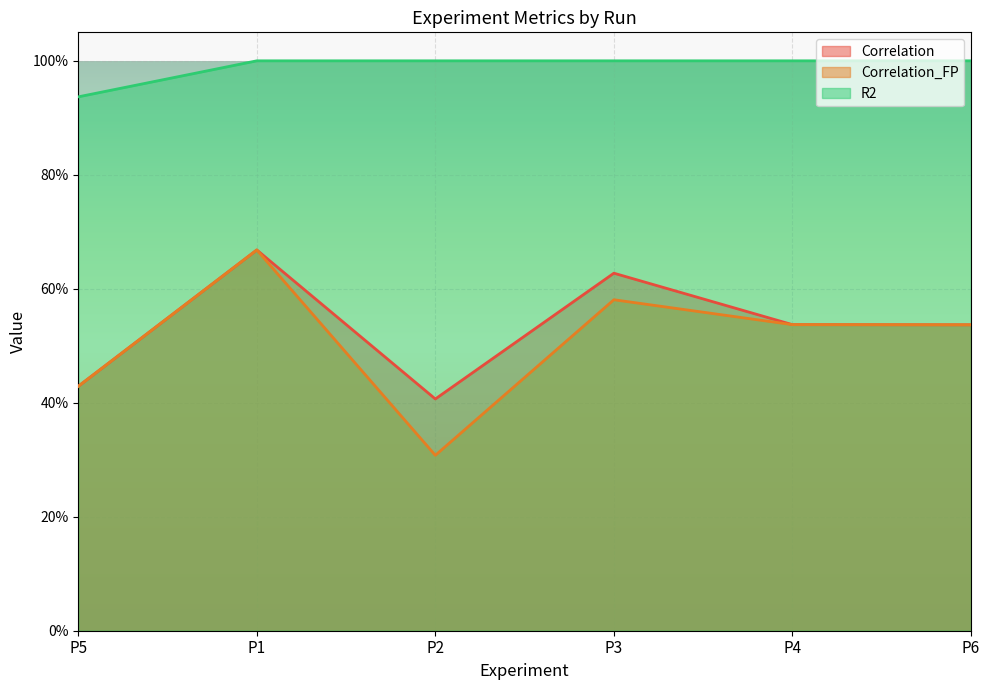

True or false: R2 and Correlation_FP cross at least once.

False